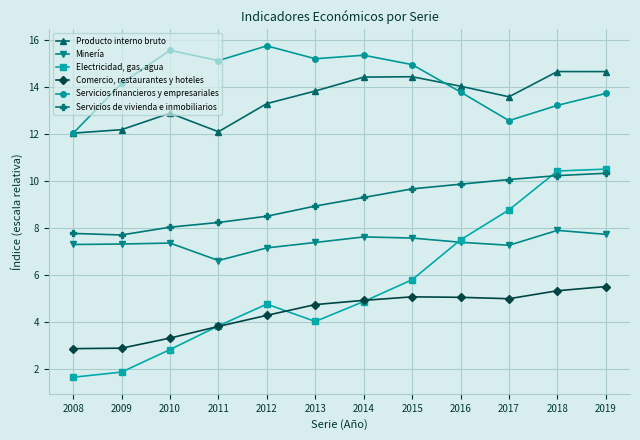

Count the number of categories in the chart.

12